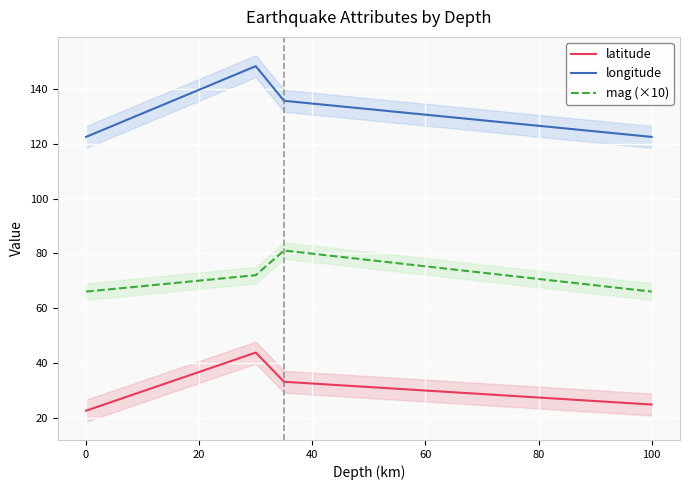

What is the value of the latitude point at the 4th from the left?

24.8